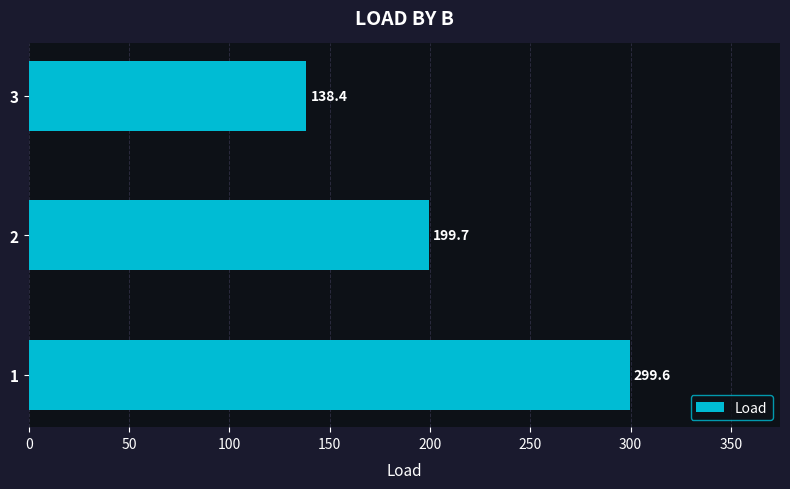

What is the approximate value at 2?

199.7